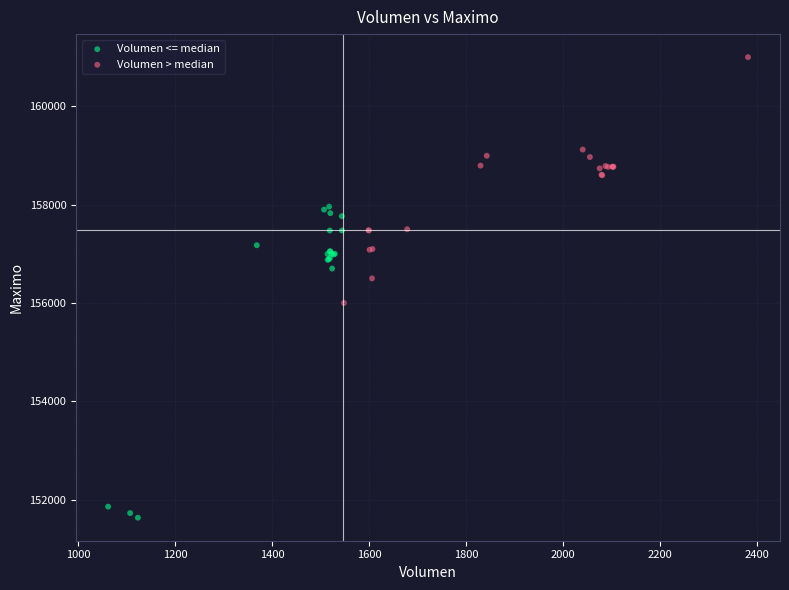

Which series reaches the maximum Y coordinate?

Volumen > median